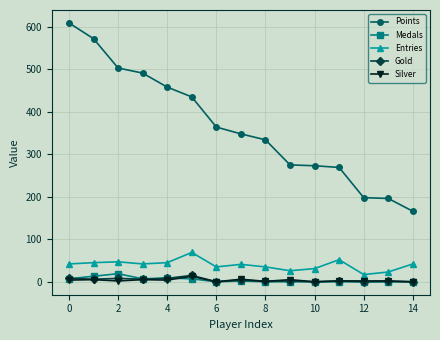

Count the number of categories in the chart.

15